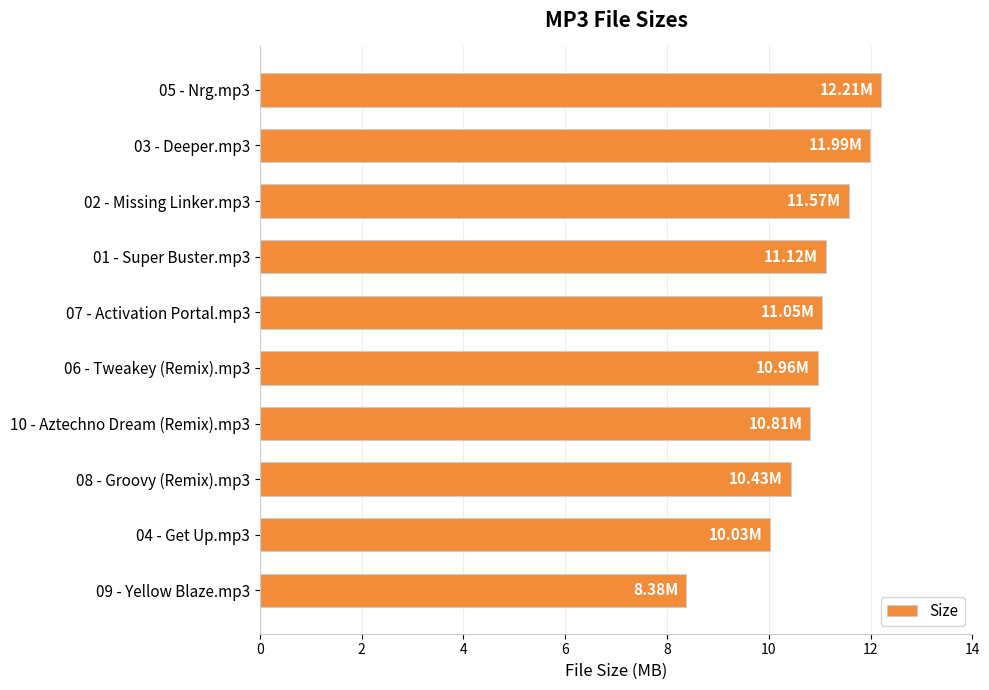

How many categories are shown in the chart?

10